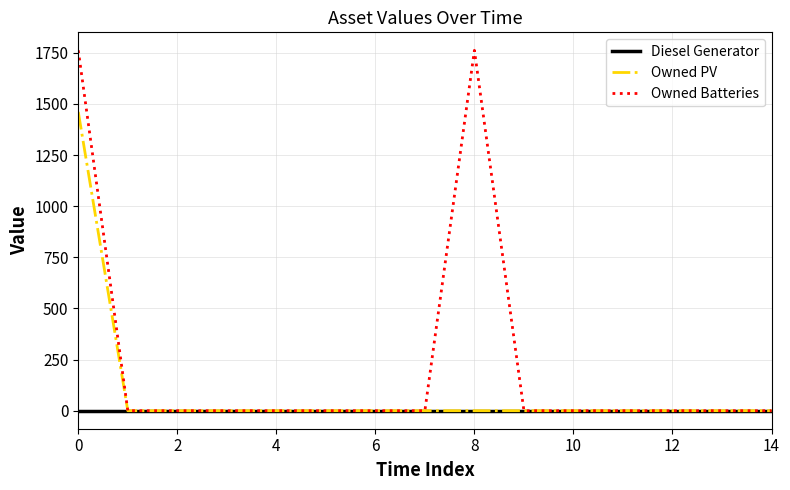

What is the maximum value shown in the chart?

1762